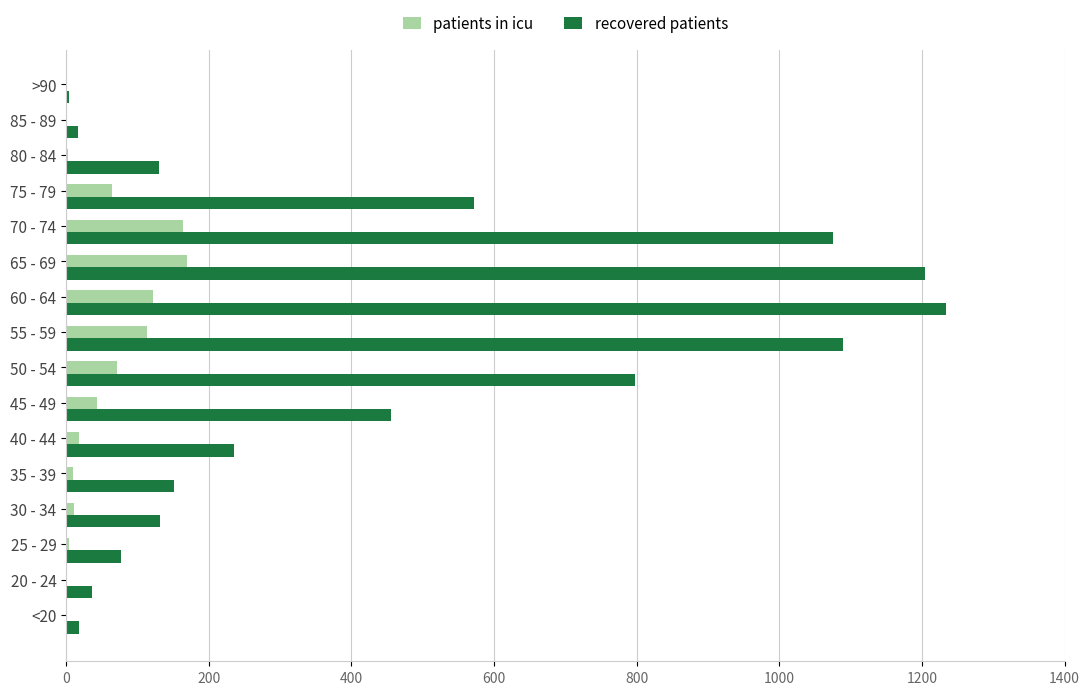

The patients in icu series shows 79 at 85 - 89. True or false?

False